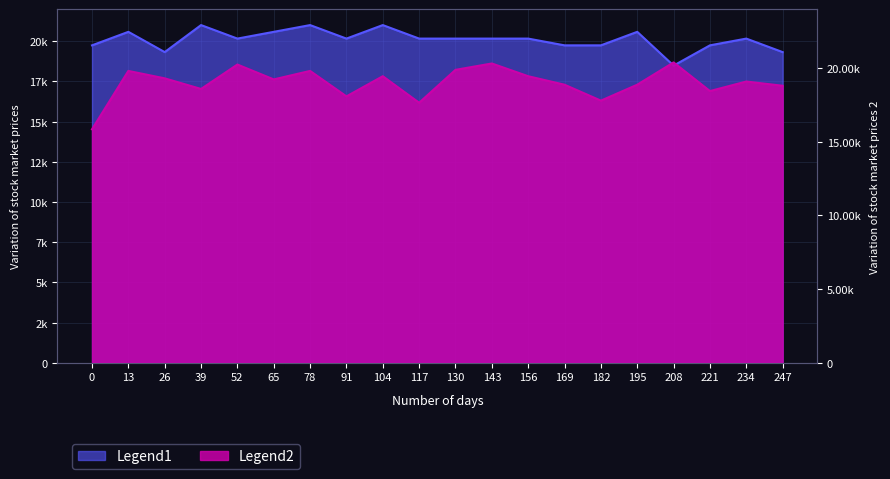

What is the sum of all Row2 (count) values?

379728